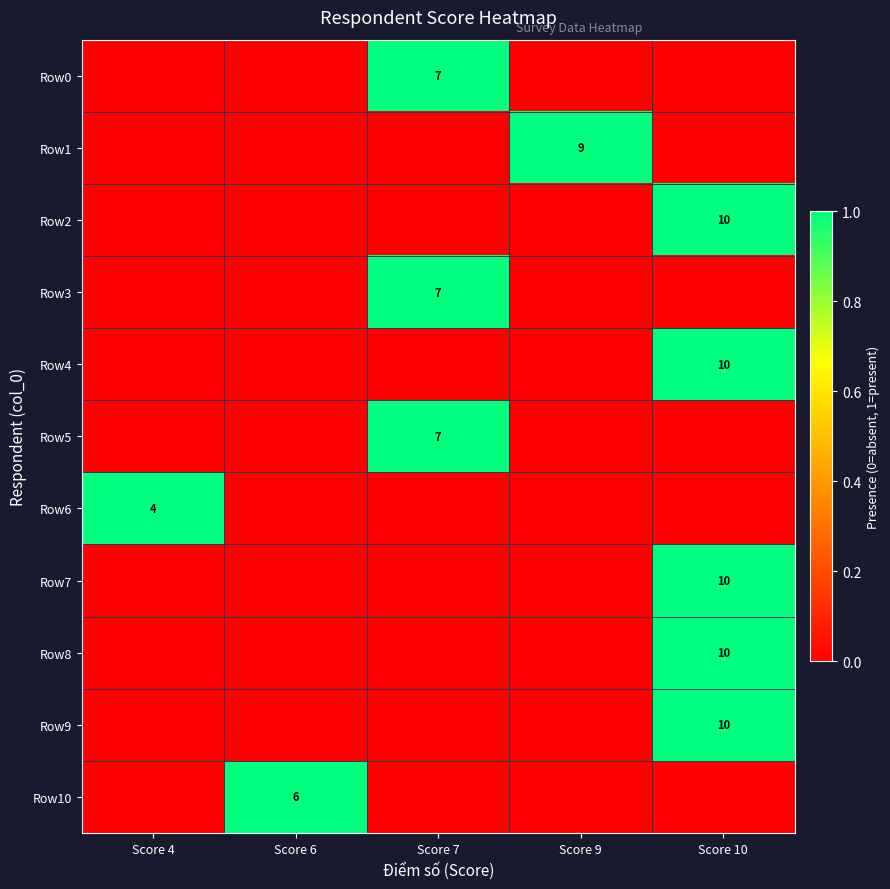

True or false: Row1 has a value of 14 at Score 9.

False